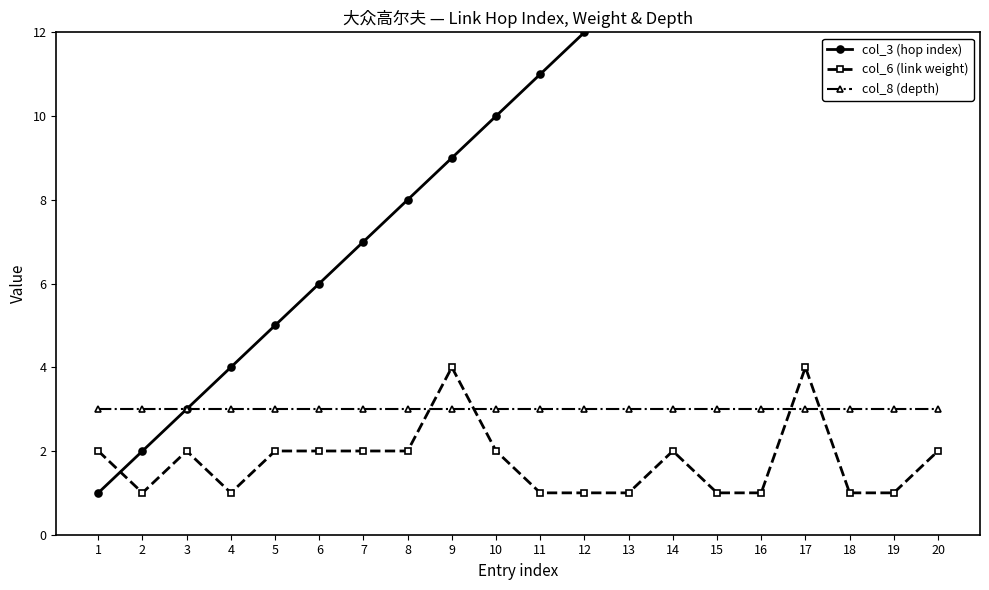

Does the chart display data point markers on the line(s)?

Yes